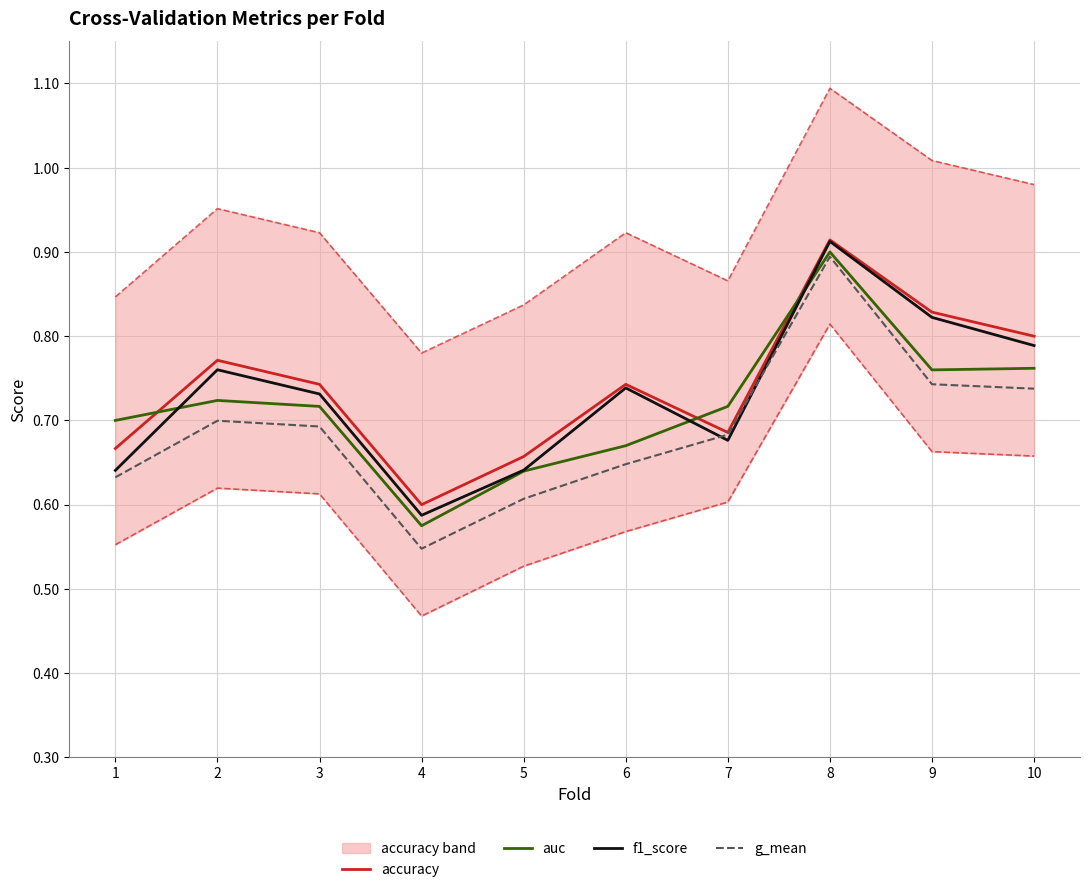

Is the value of f1_score at 8 greater than the value of accuracy at 7?

Yes